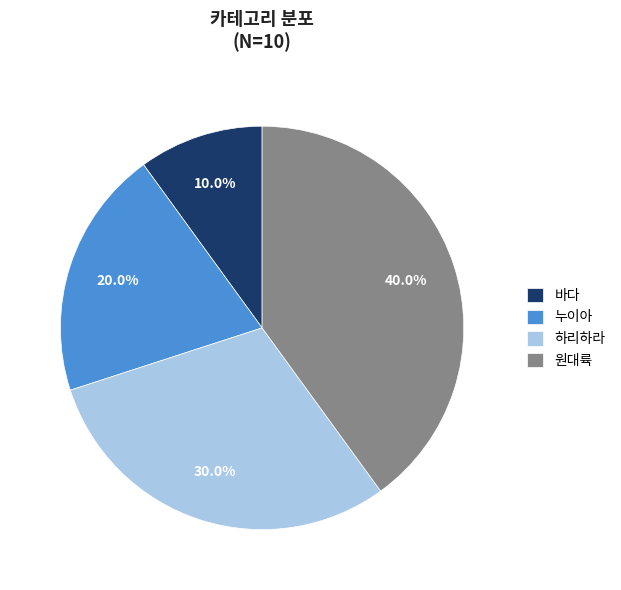

Count the number of slices in the pie.

4